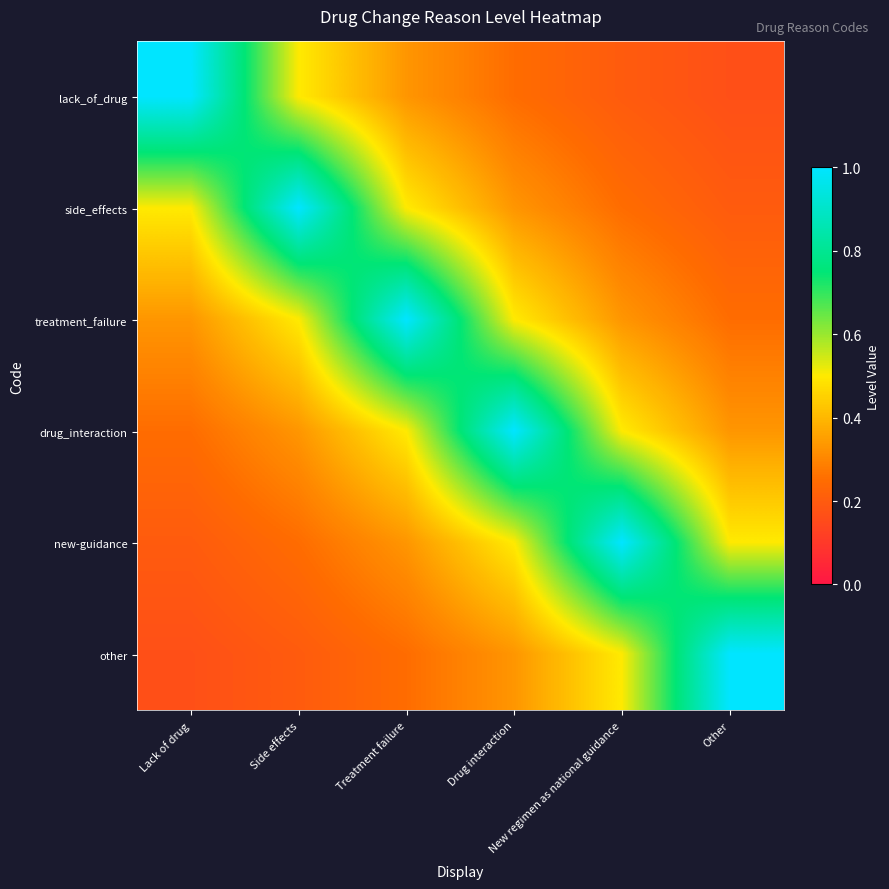

Which label corresponds to the smallest value in the chart?

Other